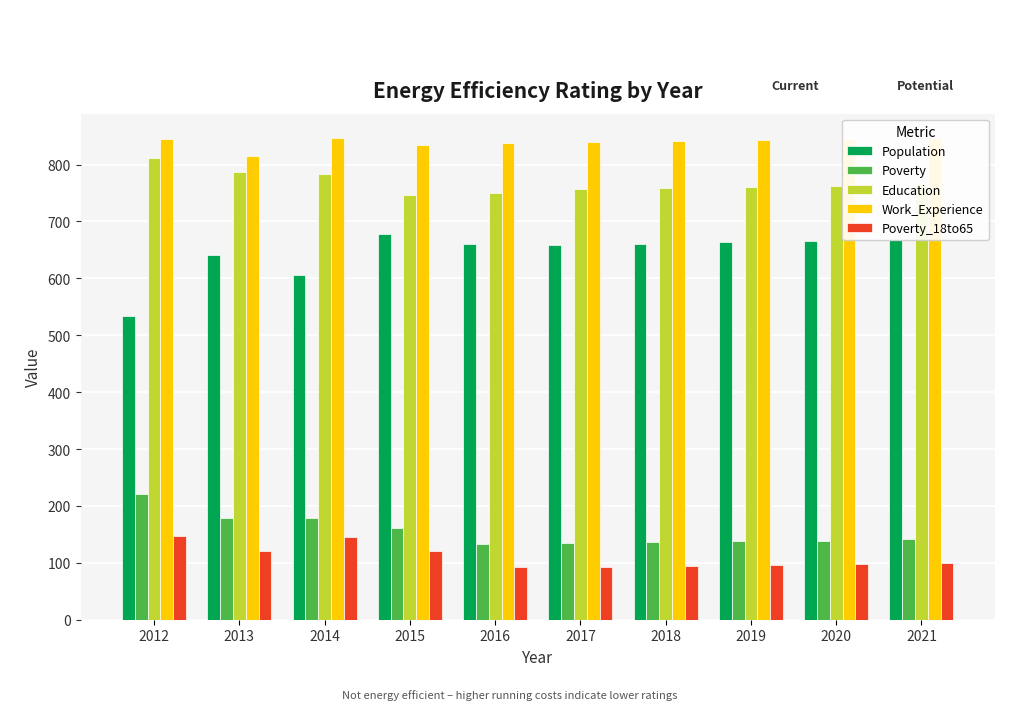

What is the difference between the second highest and minimum values in the Population series?

134